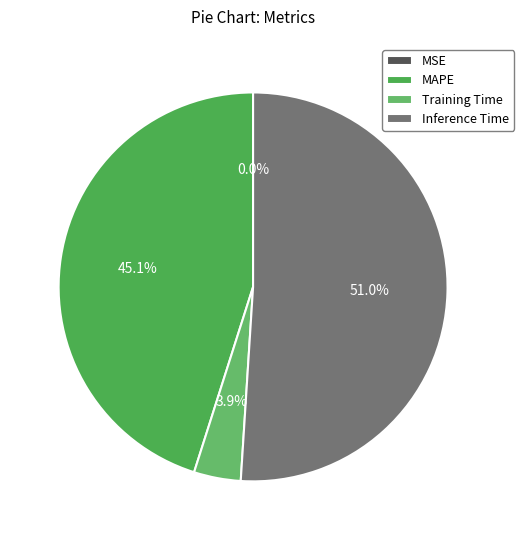

Between MAPE and Training Time, which is larger?

MAPE